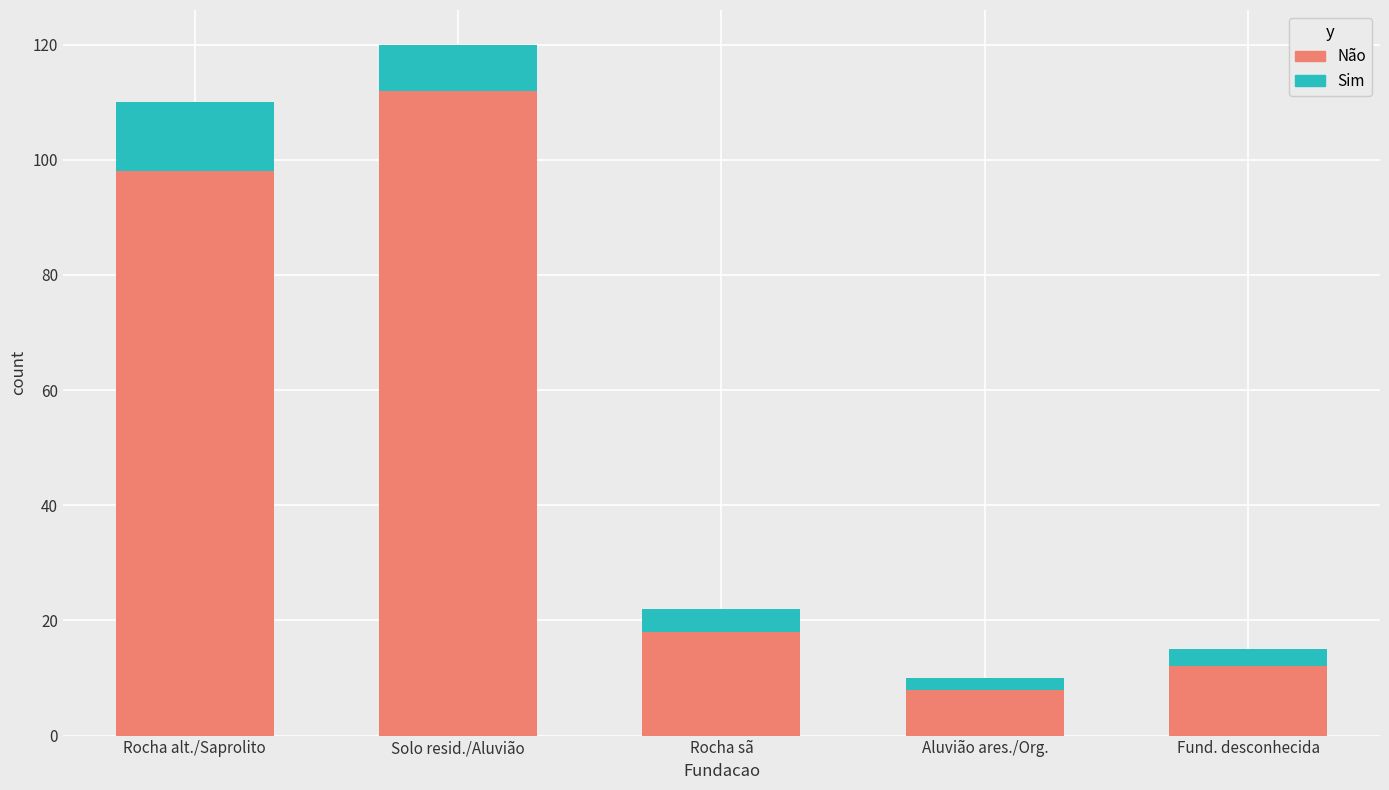

Where is Não nearest to the value 60?

Rocha alt./Saprolito